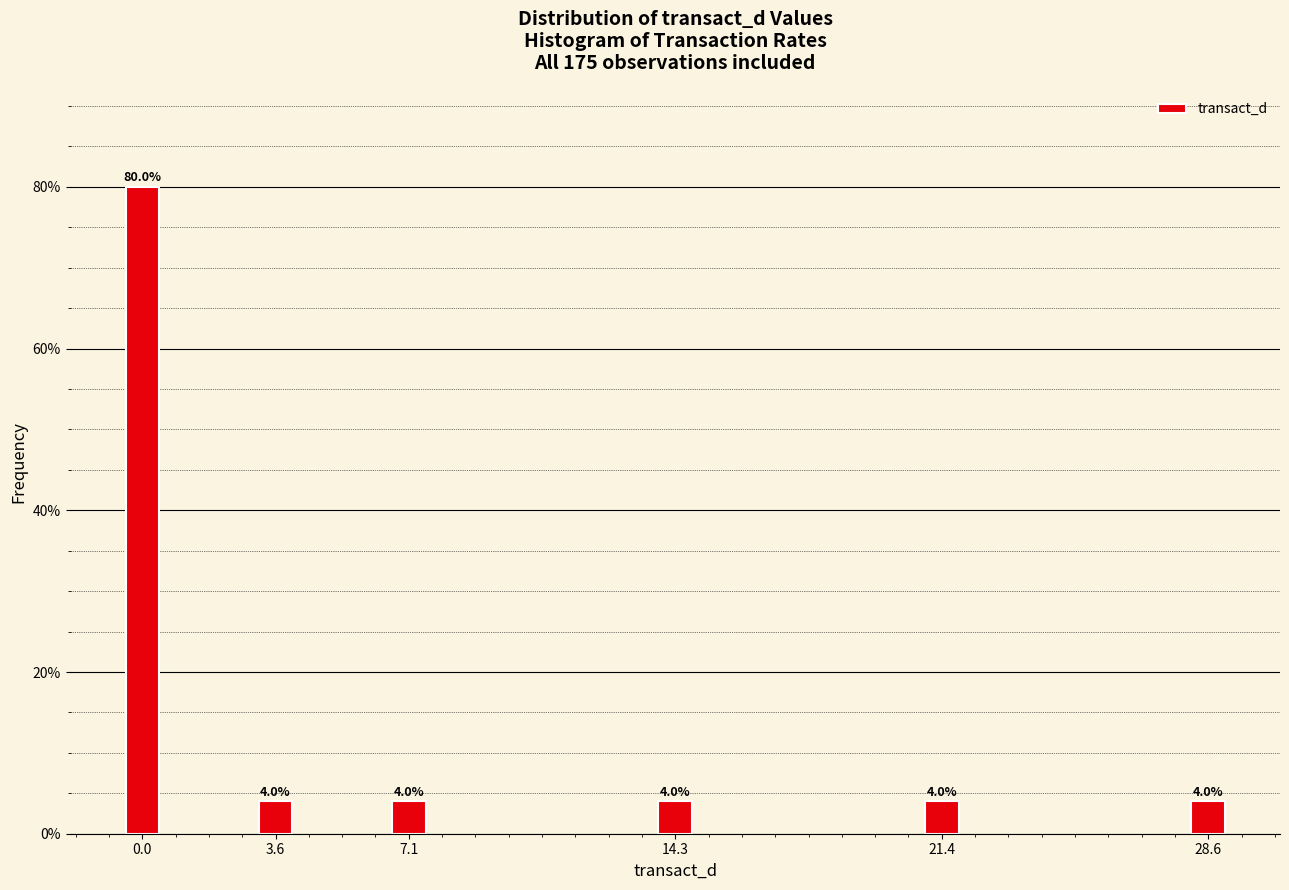

Reading left to right, what are all the values shown in this chart?

0.0=80	3.6=4	7.1=4	14.3=4	21.4=4	28.6=4